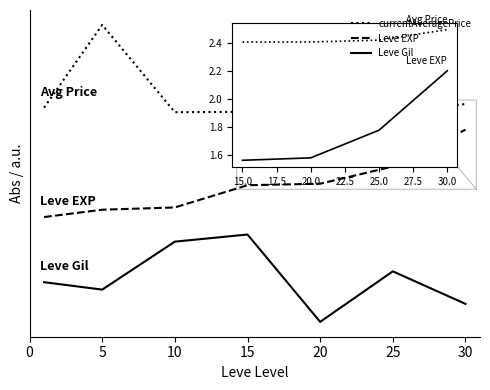

What are all the series names shown in the legend?

currentAveragePrice, Leve EXP, Leve Gil